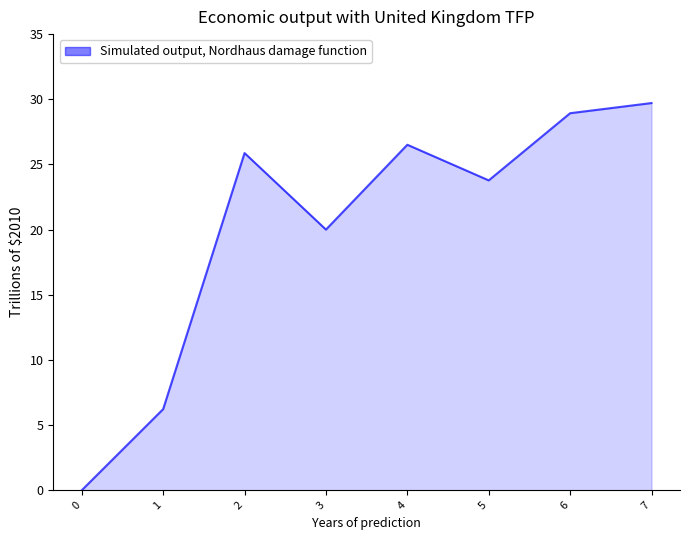

Reading left to right, transcribe all the data shown in this chart.

0.0	6.2	25.9	20.0	26.5	23.8	28.9	29.7